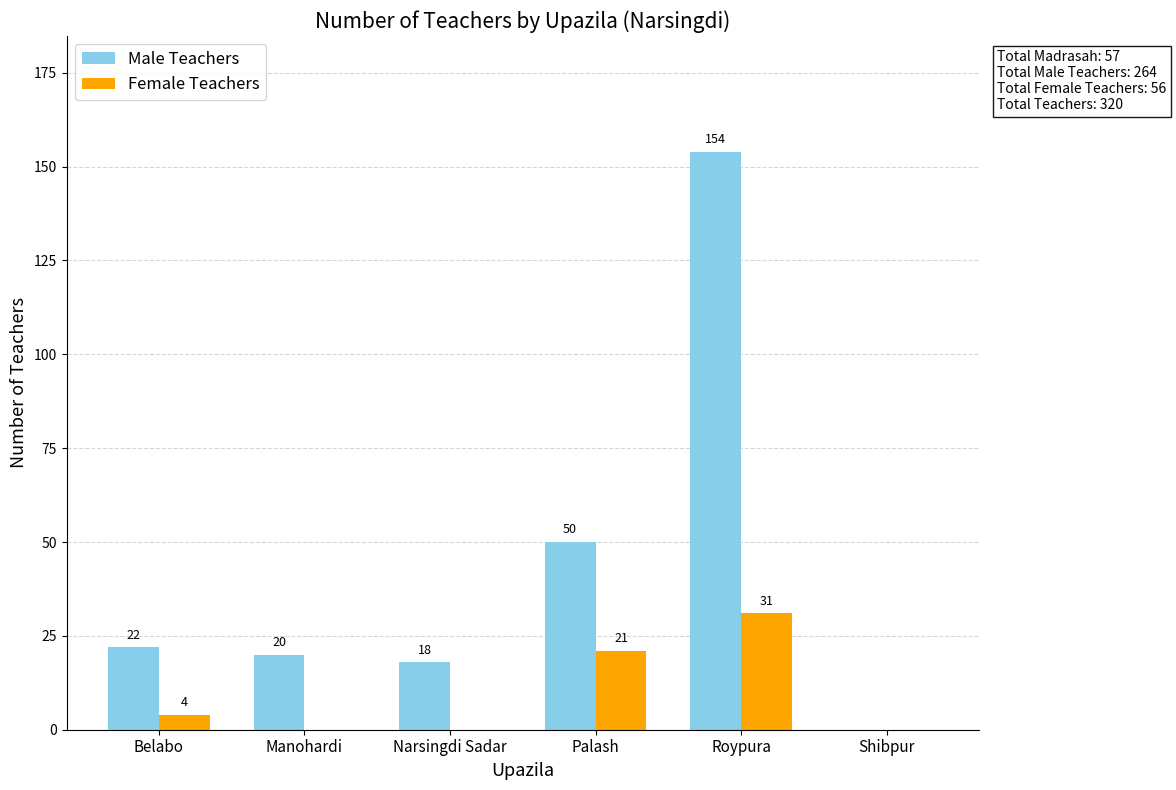

How many series are shown in this chart?

2